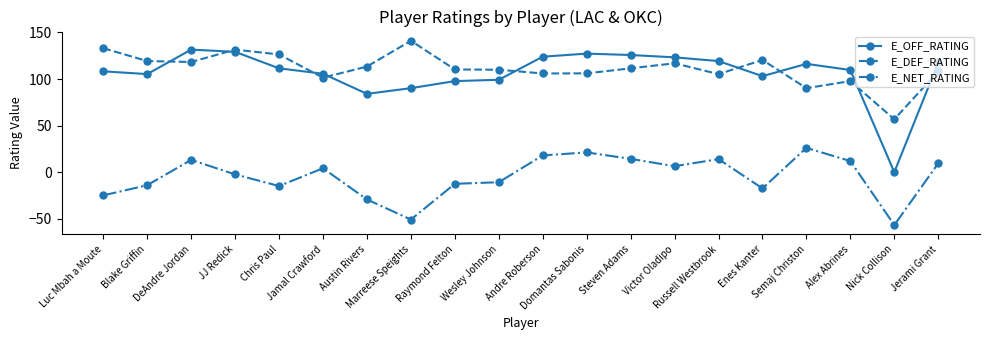

Where is E_DEF_RATING nearest to the value 98?

Alex Abrines